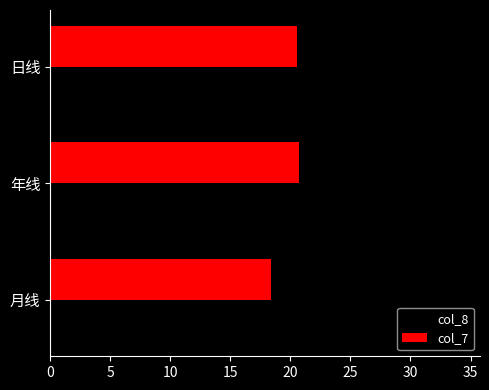

Rank the series at 月线 from lowest to highest value.

col_7, col_8